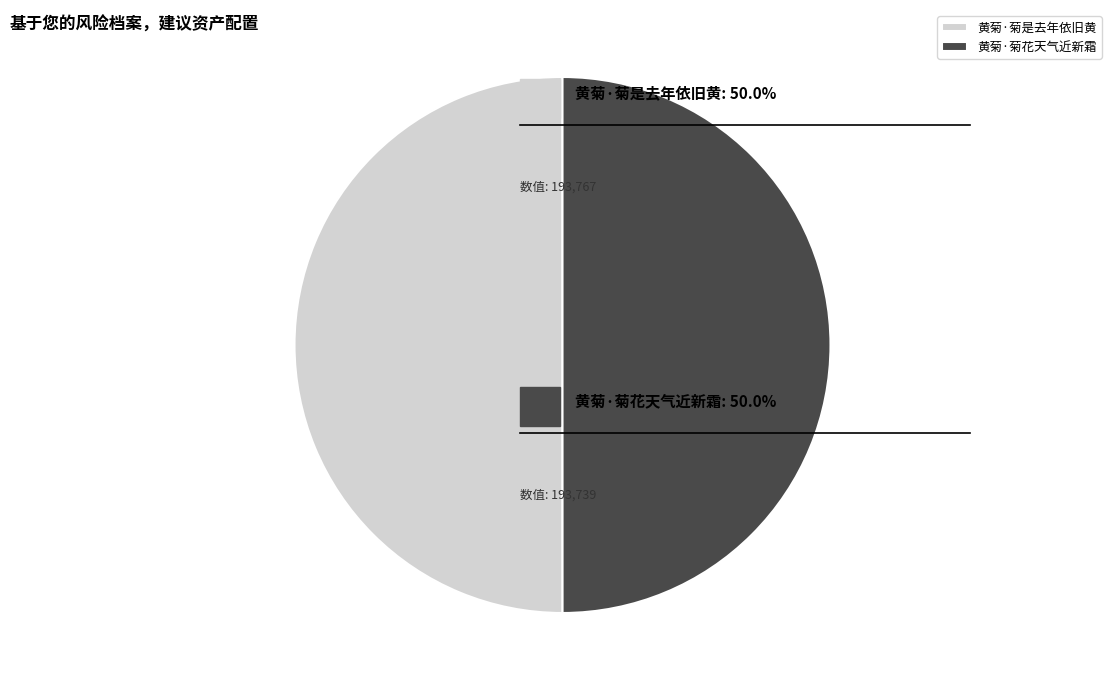

Is the sum of 黄菊·菊是去年依旧黄 and 黄菊·菊花天气近新霜 greater than half?

Yes